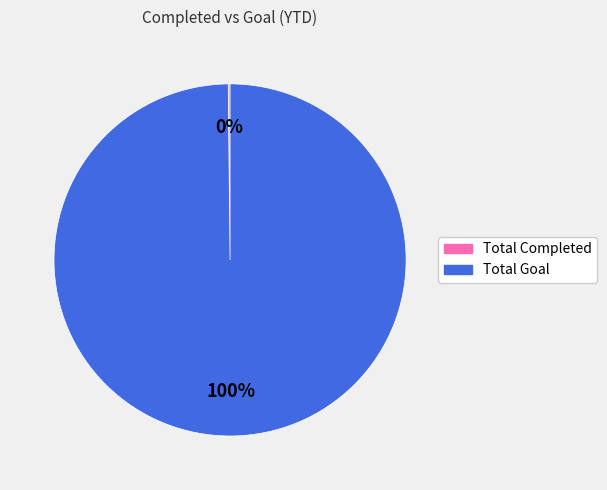

To the nearest percent, what is the average slice percentage?

50%